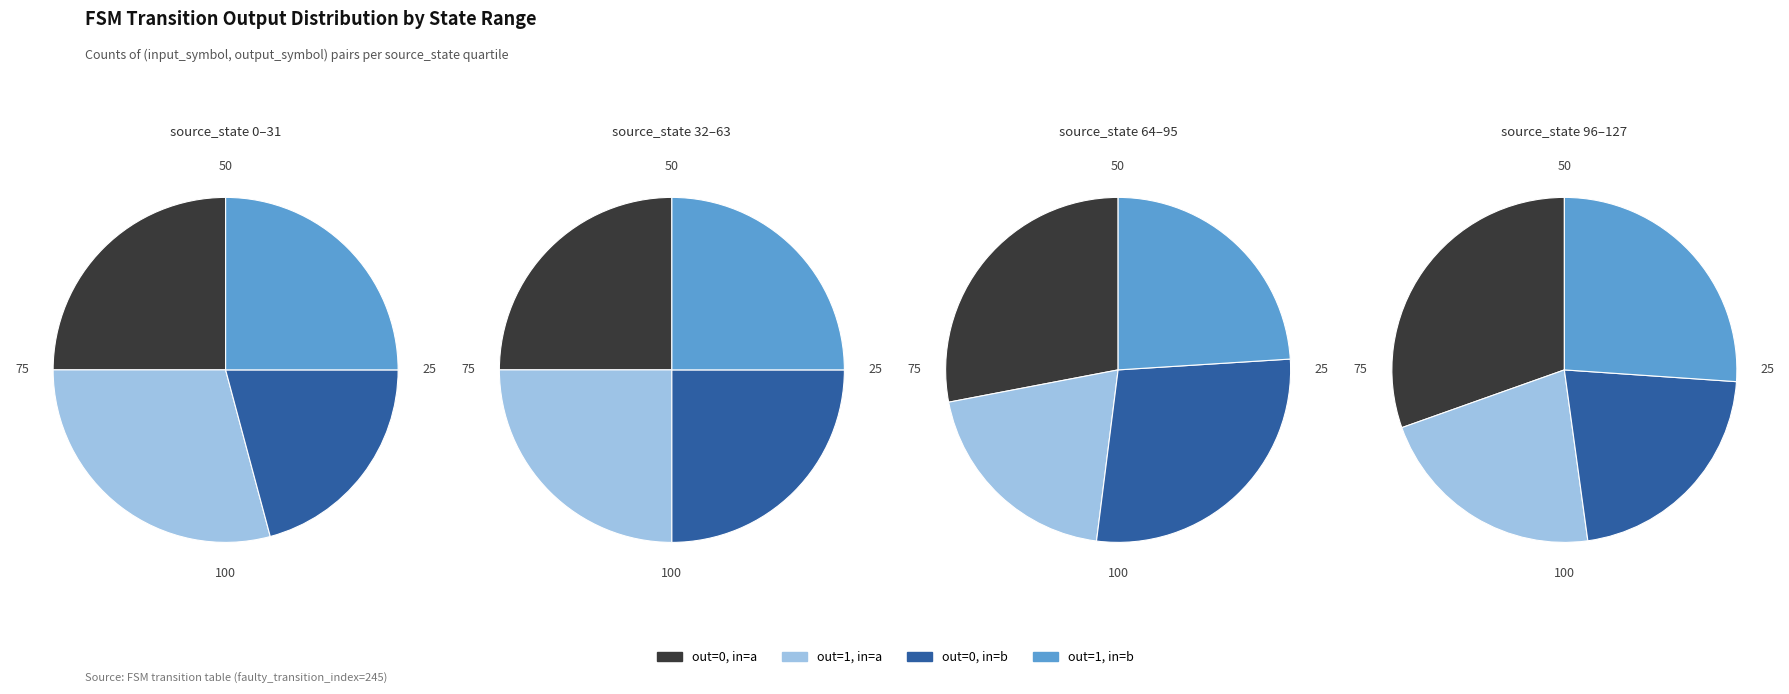

To the nearest percent, what is the average slice percentage?

25%